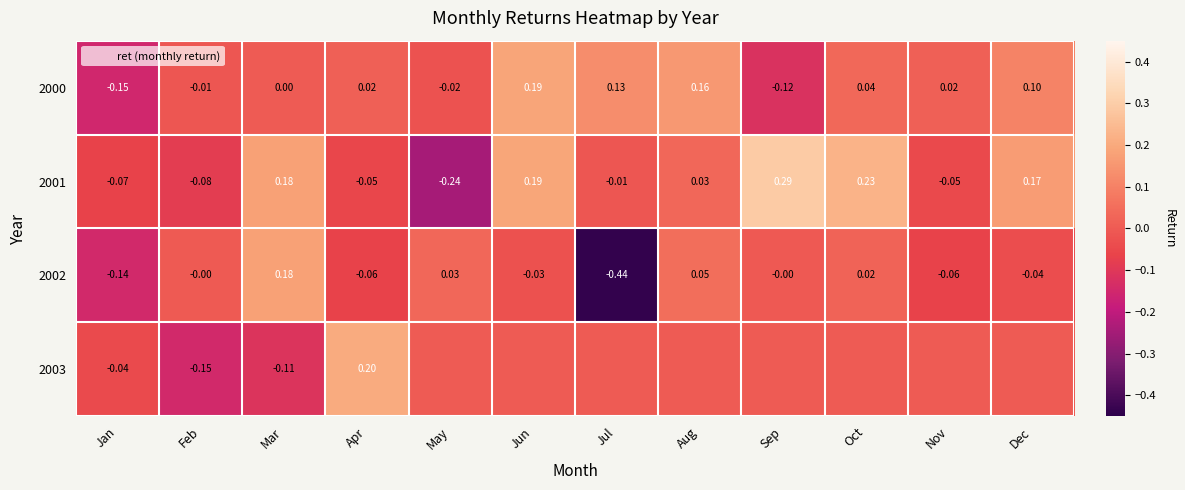

How many positive values does the 2000 series have?

7